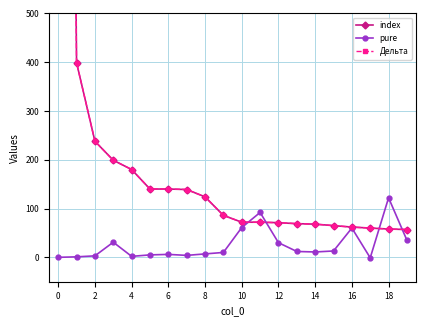

What is the difference between the second highest and second lowest values in the Дельта series?

341